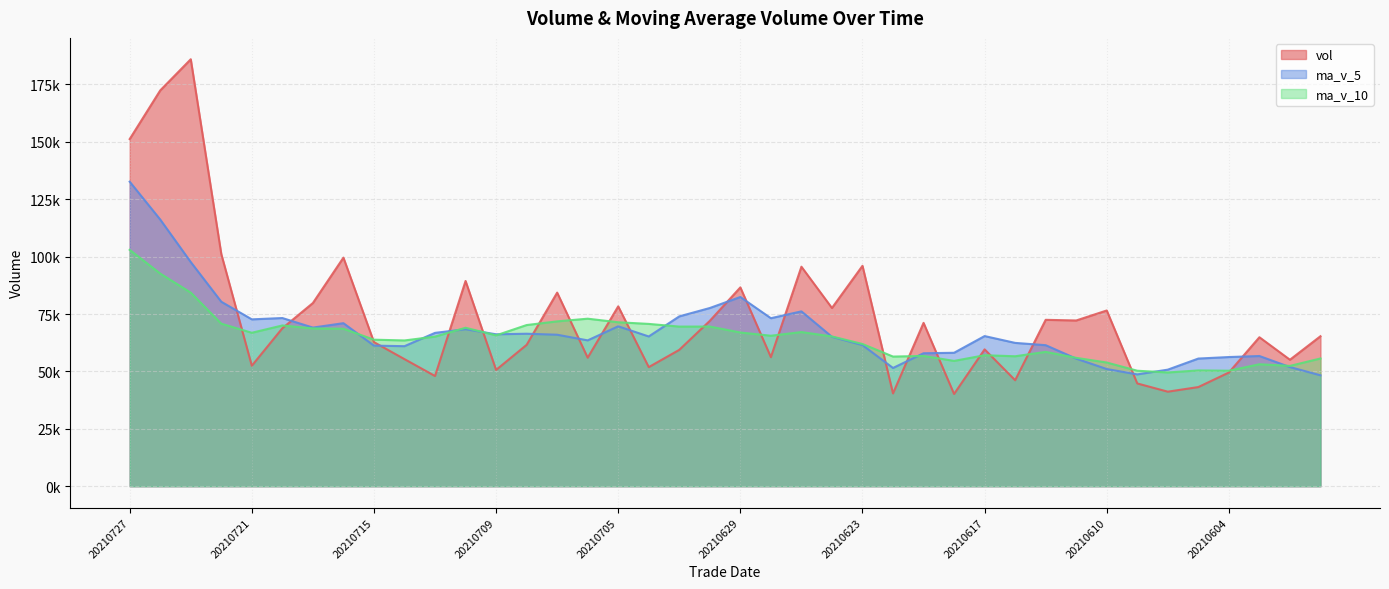

List the series in order of their peak value, highest first.

vol, ma_v_5, ma_v_10